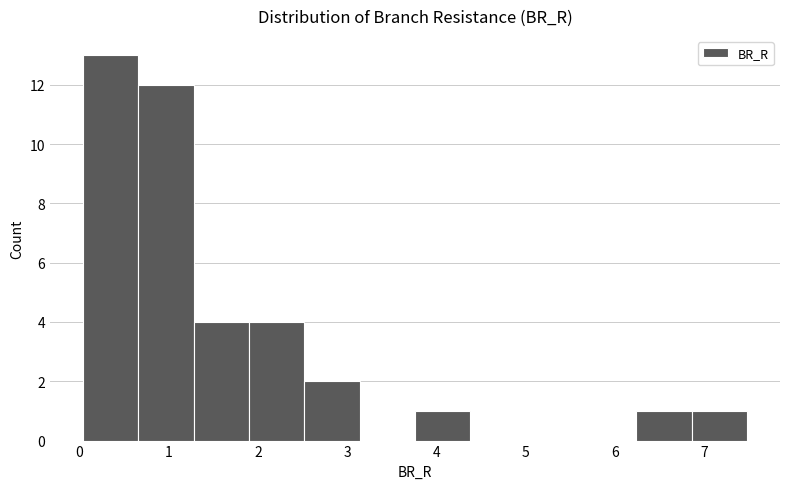

Over which range of the x-axis is the bar tallest?

0.0 to 0.7